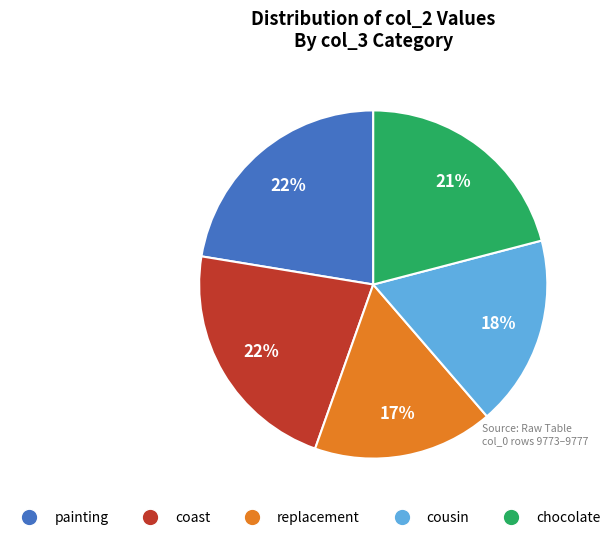

Which slice is the smallest?

replacement